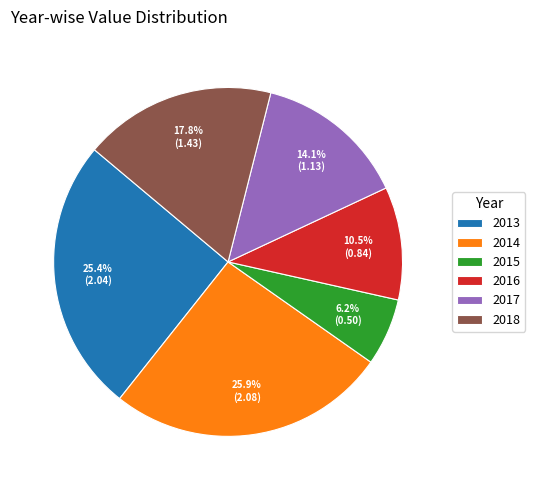

How many slices are in this pie chart?

6